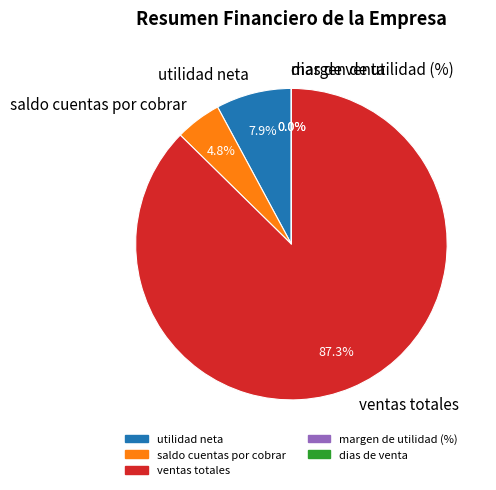

What is the ratio of the value at utilidad neta to the value at saldo cuentas por cobrar?

1.6